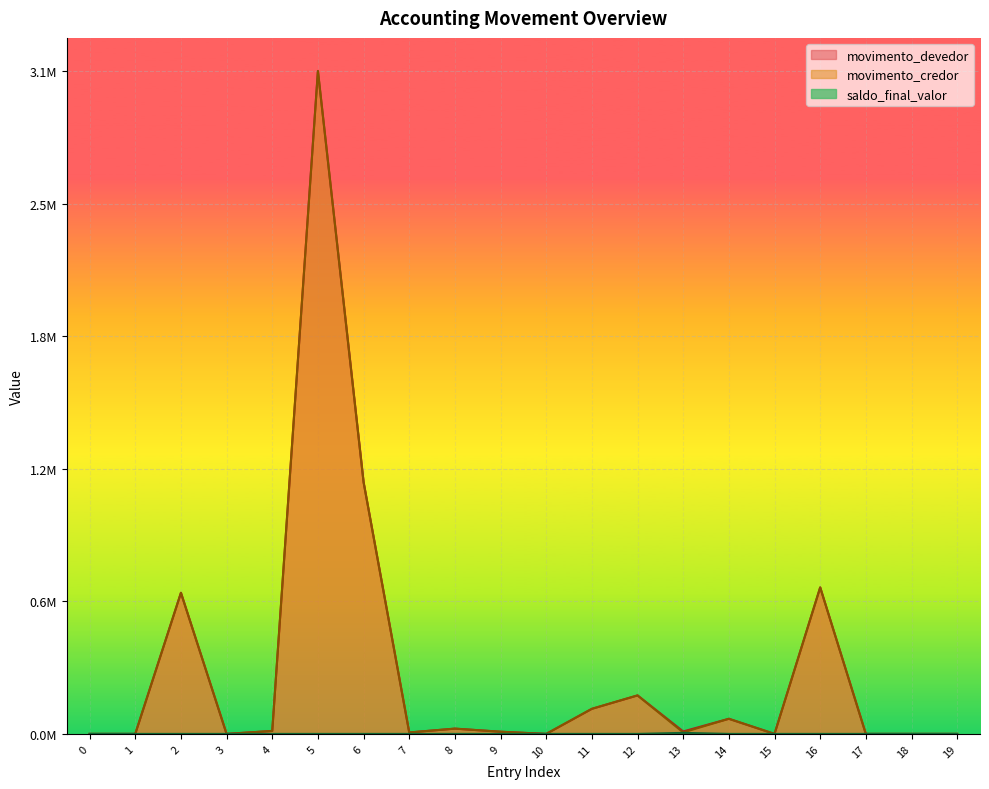

Between 6 and 8, which series saw the biggest shift?

movimento_devedor